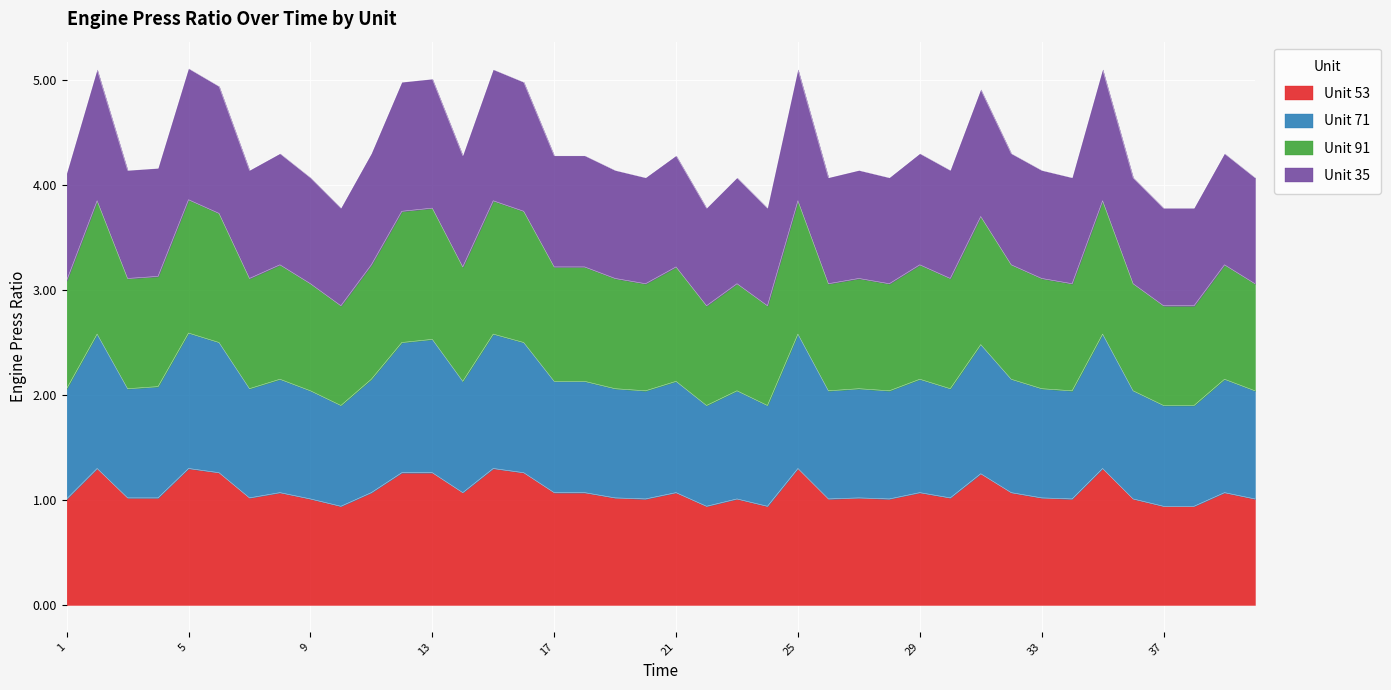

What is the minimum value for Unit 53?

0.9